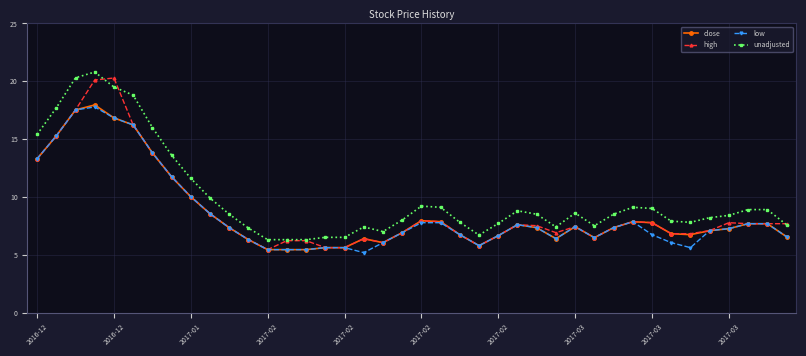

Which series has the largest range (max minus min)?

high